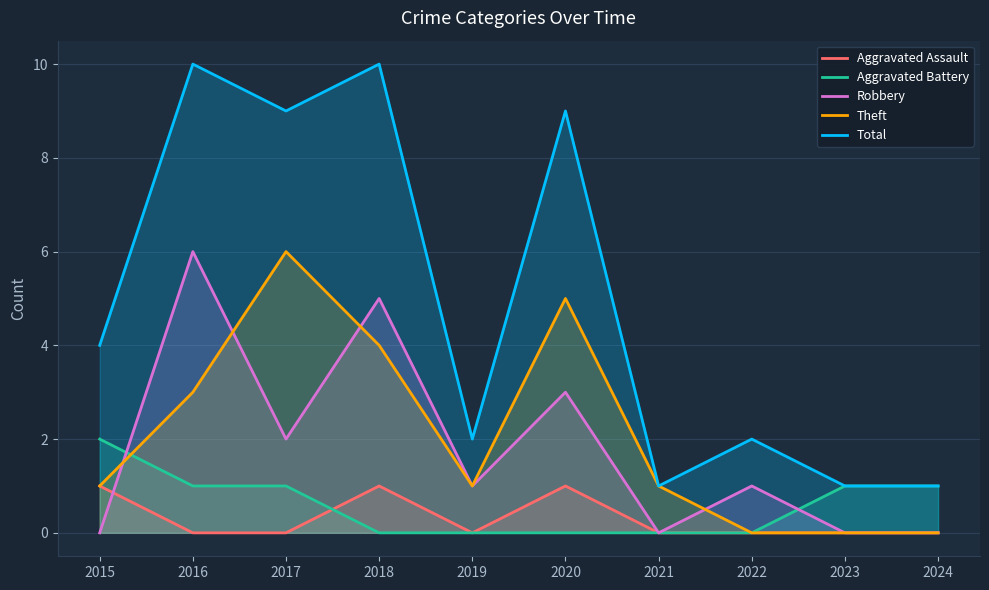

Which series has the largest total across all categories?

Total